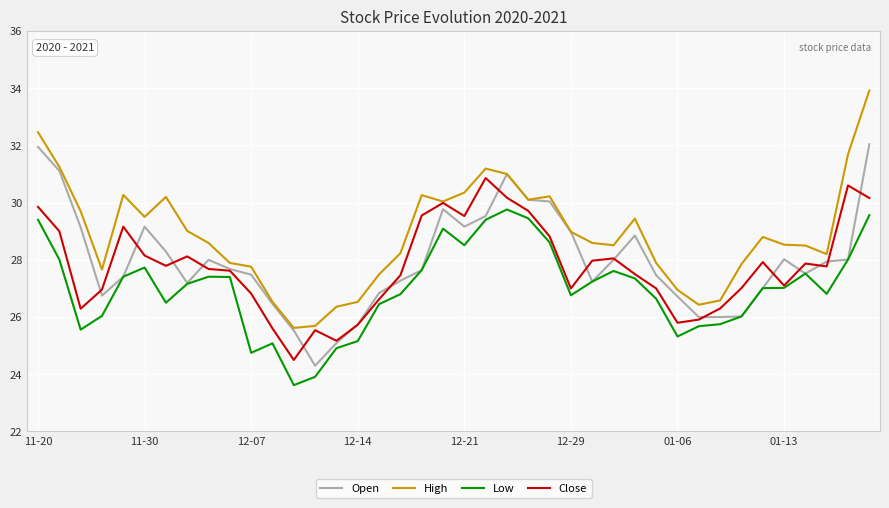

Which series has the widest spread of values?

High